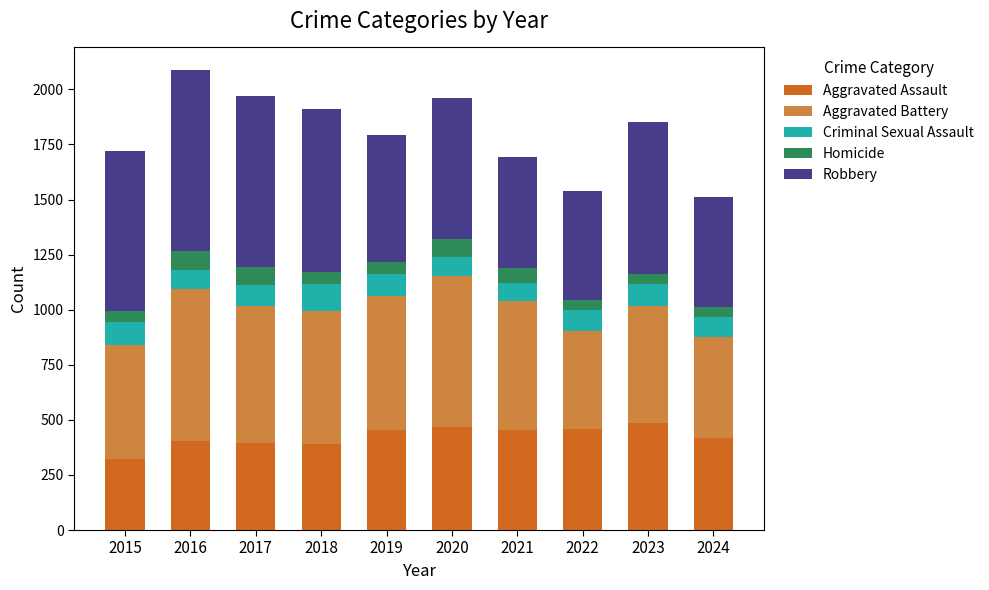

What is the maximum value for Aggravated Assault?

488